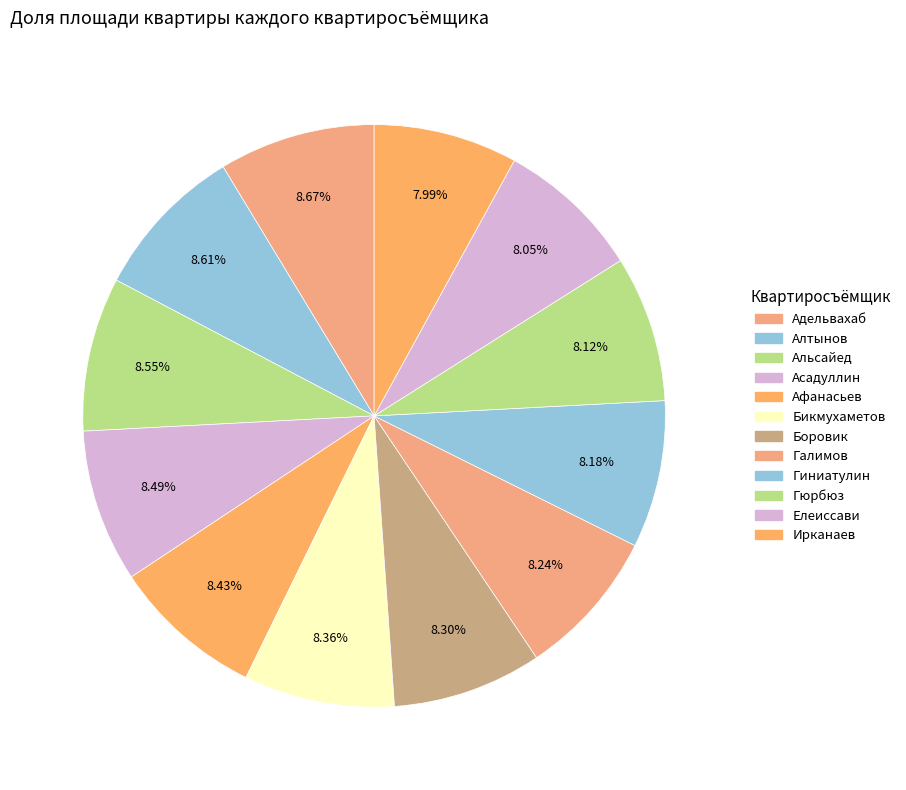

To the nearest percent, what is the combined percentage of Гюрбюз and Гиниатулин?

16%